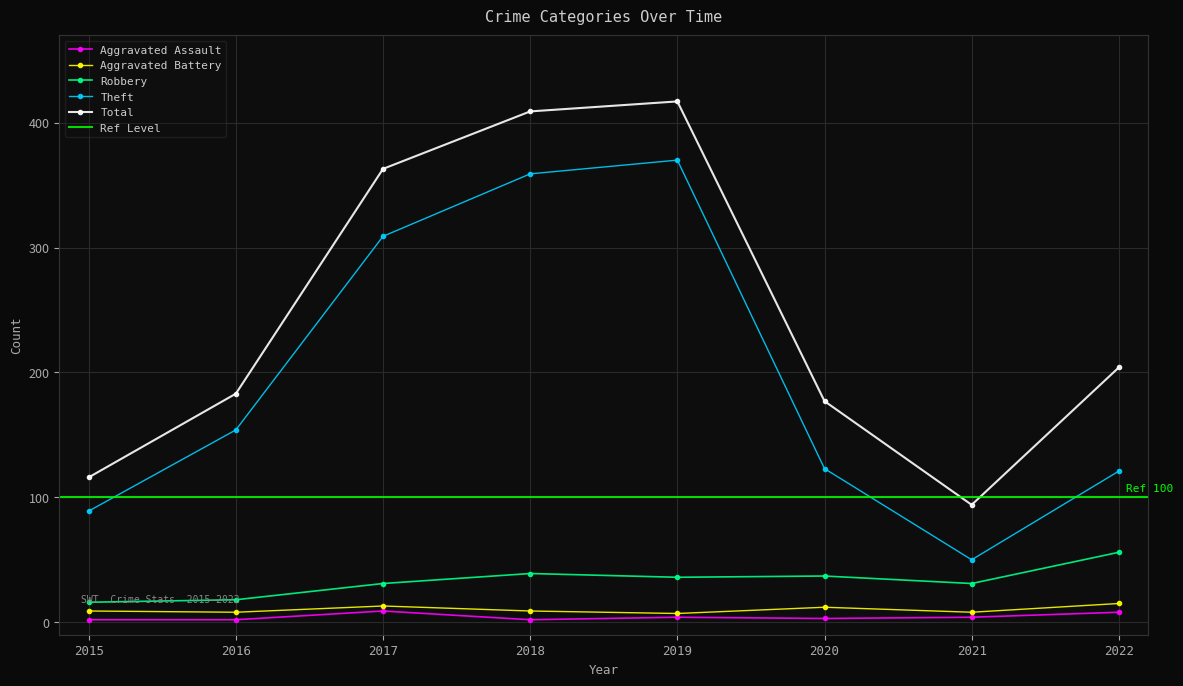

Between 2015 and 2022, which series saw the biggest shift?

Total